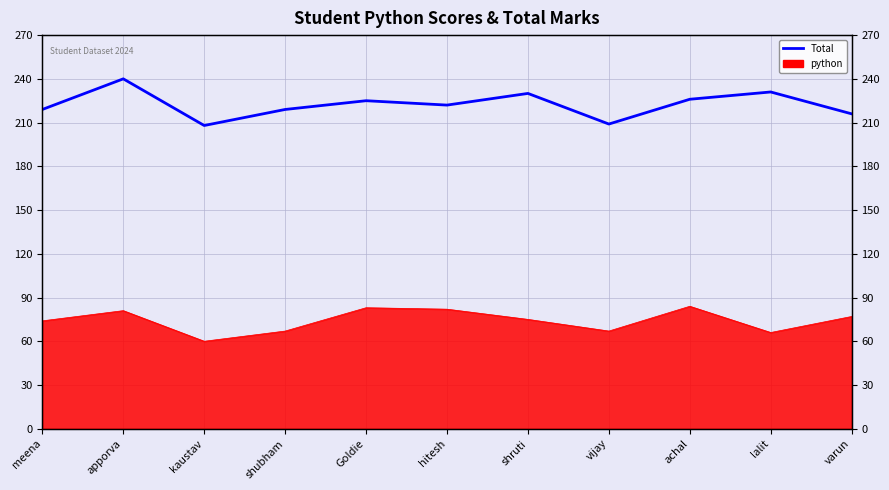

List the labels in order of value, largest first.

apporva, lalit, shruti, achal, Goldie, hitesh, meena, shubham, varun, vijay, kaustav